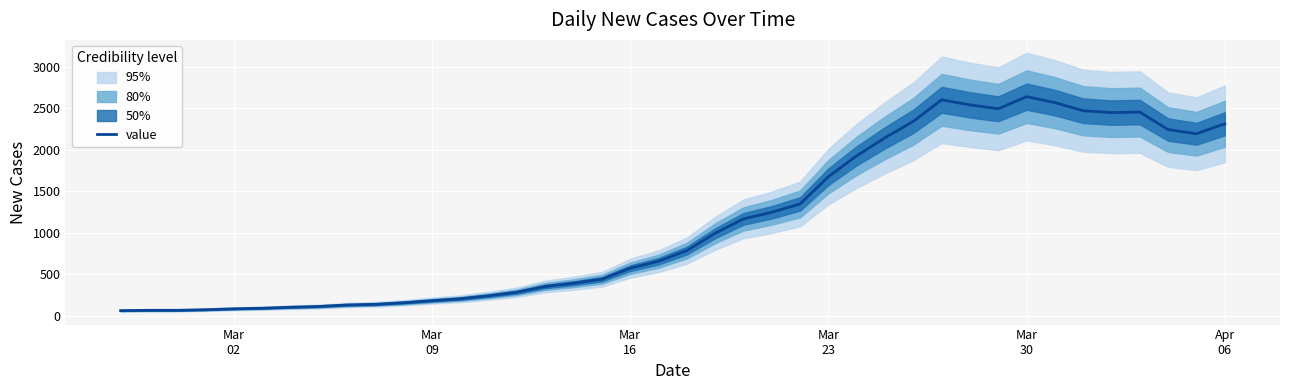

Is it true that the value at Apr
06 is 125?

False